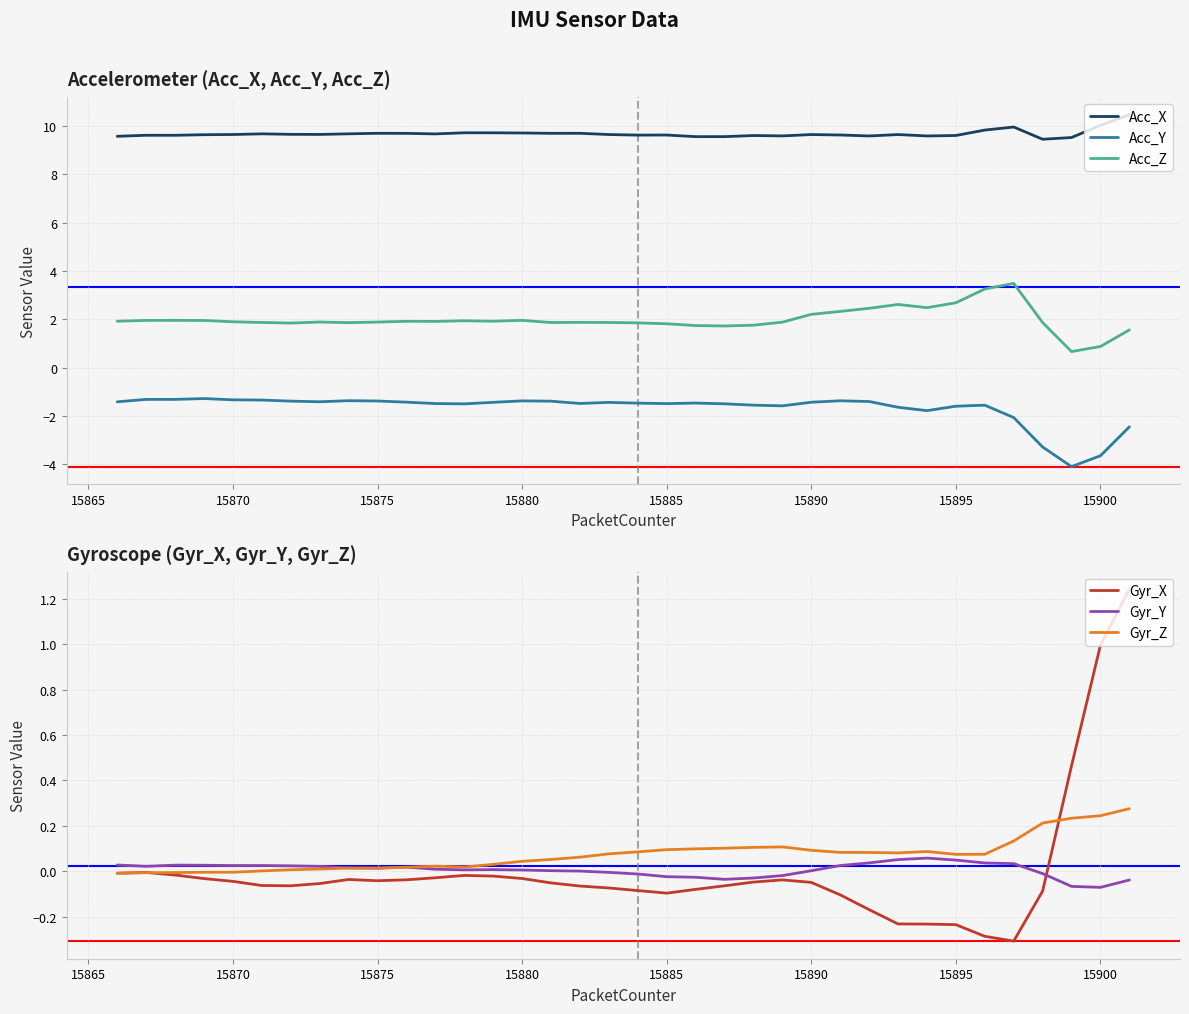

True or false: Acc_X and Acc_Y cross at least once.

False